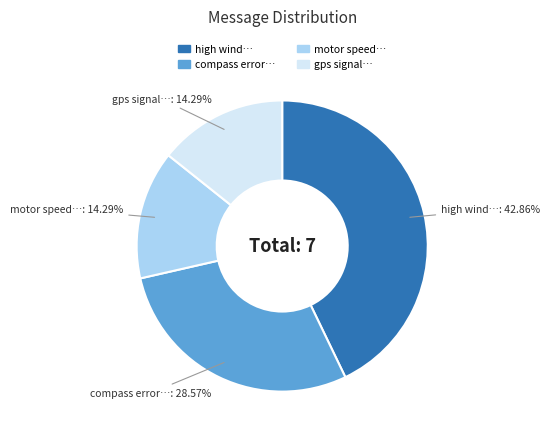

Does any single category account for the majority?

No